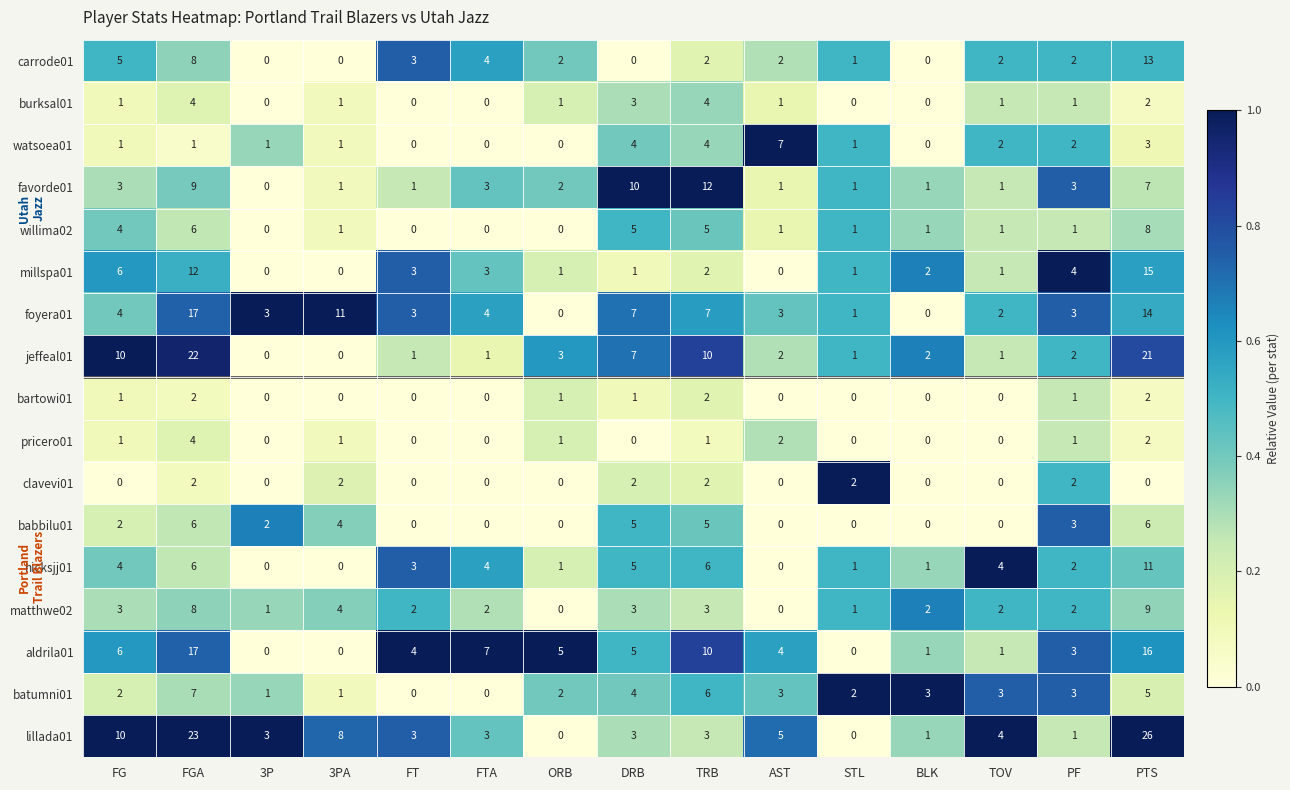

What is the difference between the highest and lowest values at BLK?

3